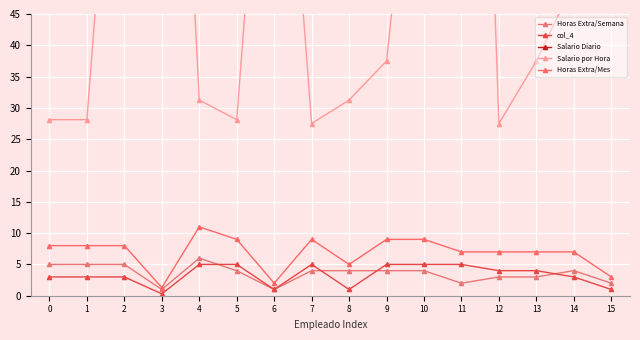

What is the spread (max minus min) of values at 9?

296.0